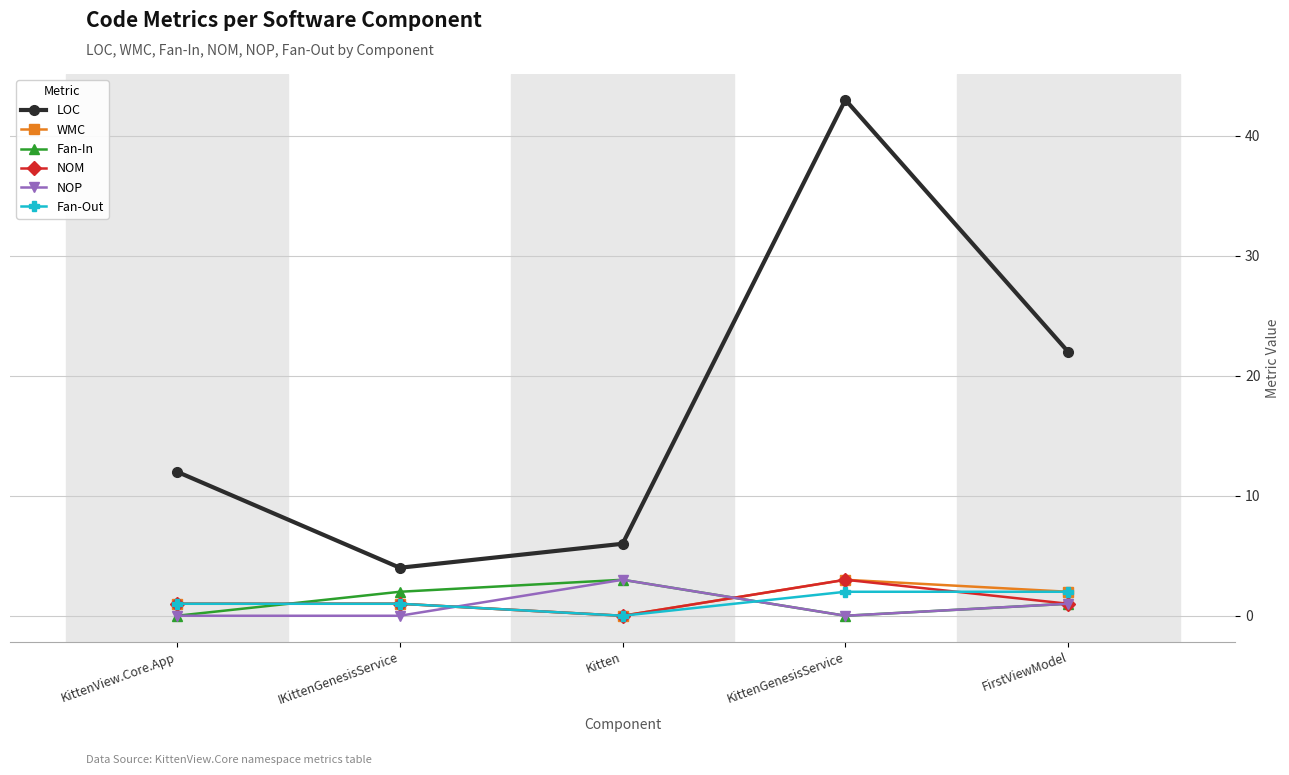

Is it true that NOP equals -2 at KittenGenesisService?

False